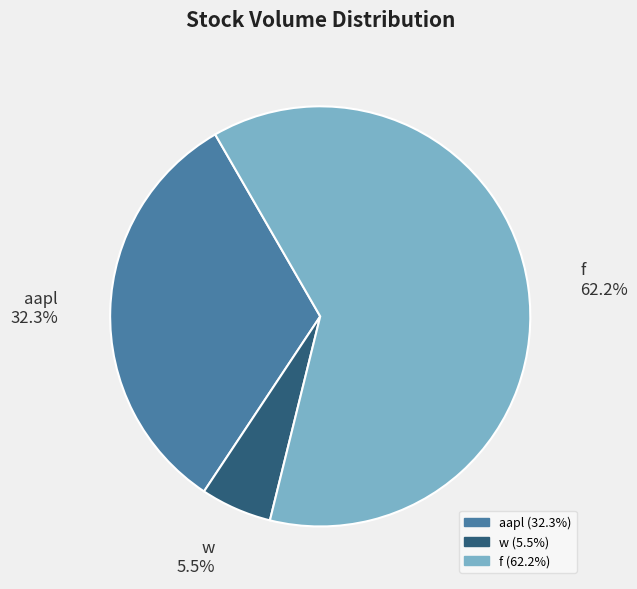

Which category has the biggest portion of the pie?

f